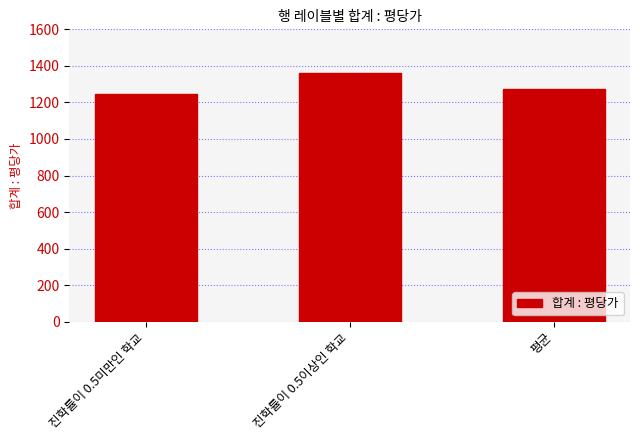

What is the approximate value at 진학률이 0.5이상인 학교?

1359.1